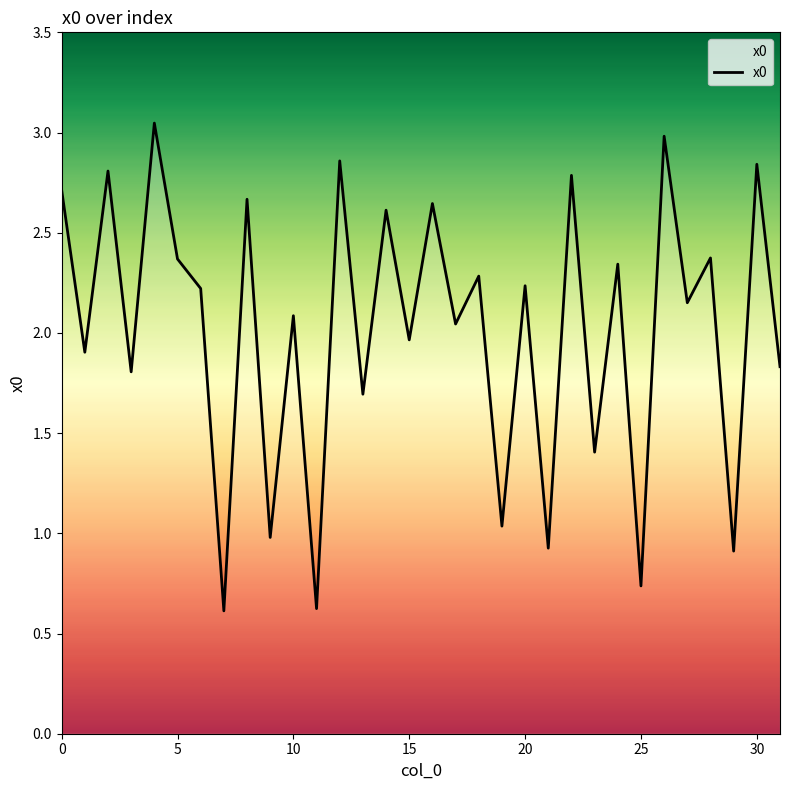

What is the smallest value displayed?

0.6